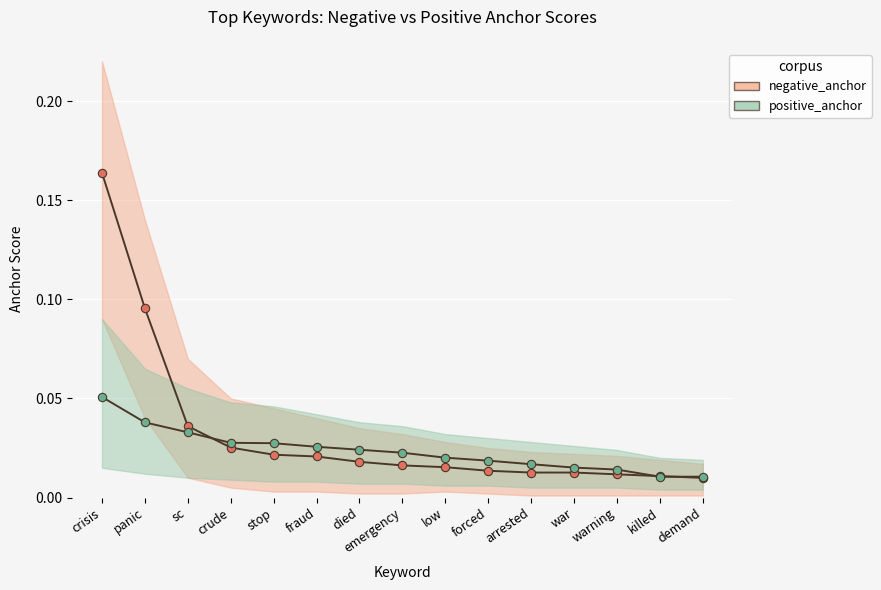

Reading left to right, transcribe all the data shown in this chart.

negative_anchor: 0.2	0.1	0.0	0.0	0.0	0.0	0.0	0.0	0.0	0.0	0.0	0.0	0.0	0.0	0.0
positive_anchor: 0.1	0.0	0.0	0.0	0.0	0.0	0.0	0.0	0.0	0.0	0.0	0.0	0.0	0.0	0.0